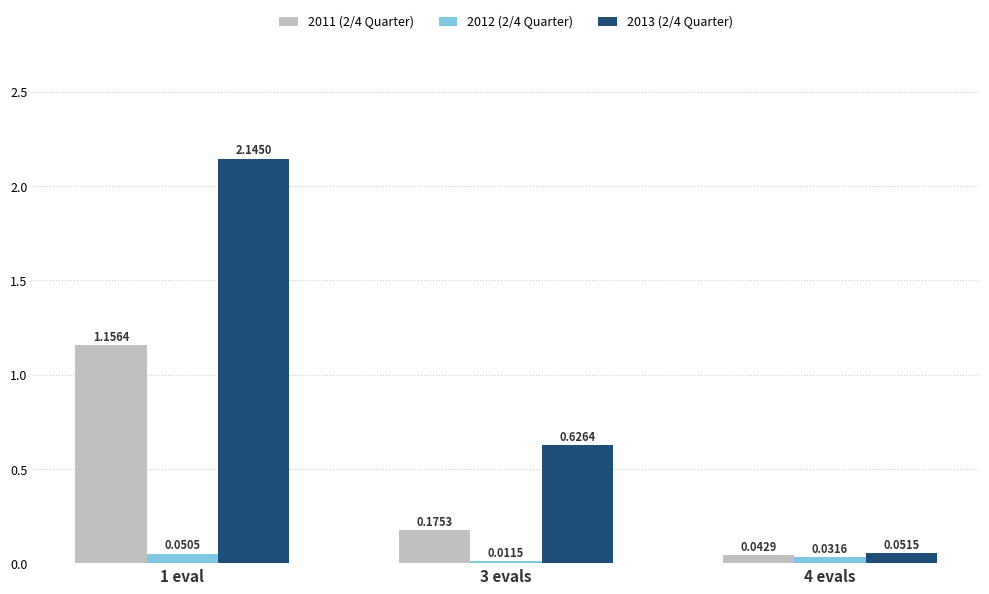

Which series has the largest total across all categories?

2013 (2/4 Quarter)